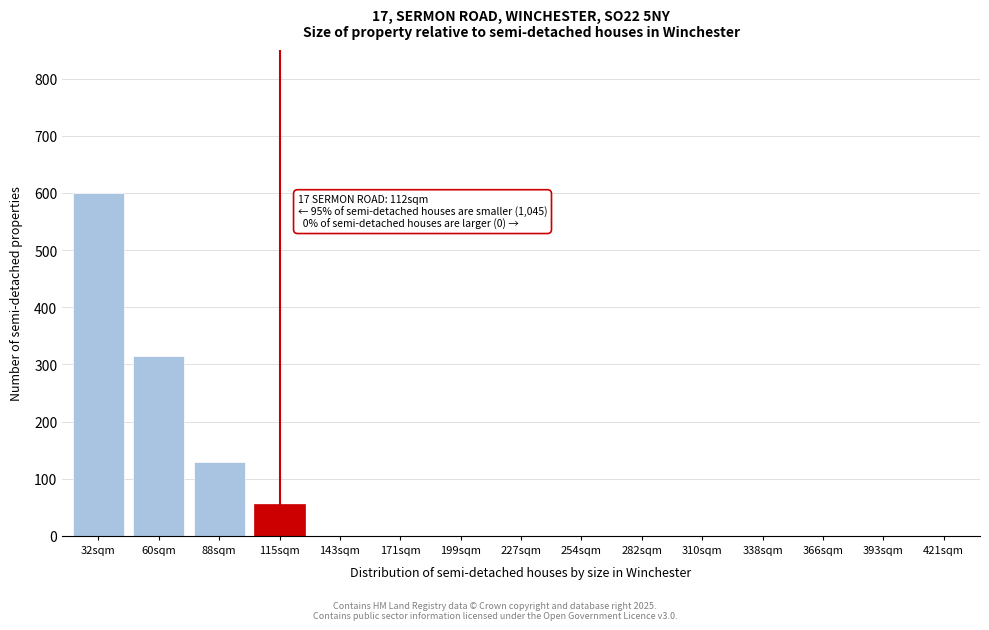

Reading right to left, what are all the values shown in this chart?

421sqm=0	393sqm=0	366sqm=0	338sqm=0	310sqm=0	282sqm=0	254sqm=0	227sqm=0	199sqm=0	171sqm=0	143sqm=0	115sqm=55	88sqm=130	60sqm=315	32sqm=600